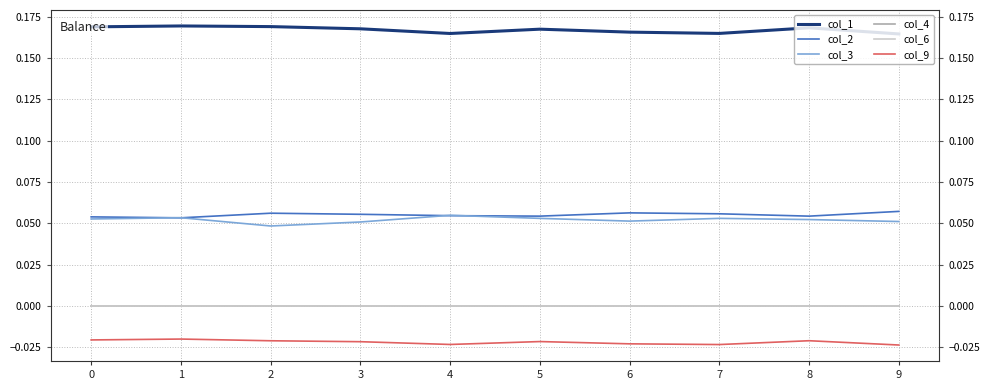

Which category has the highest value in the col_9 series?

1